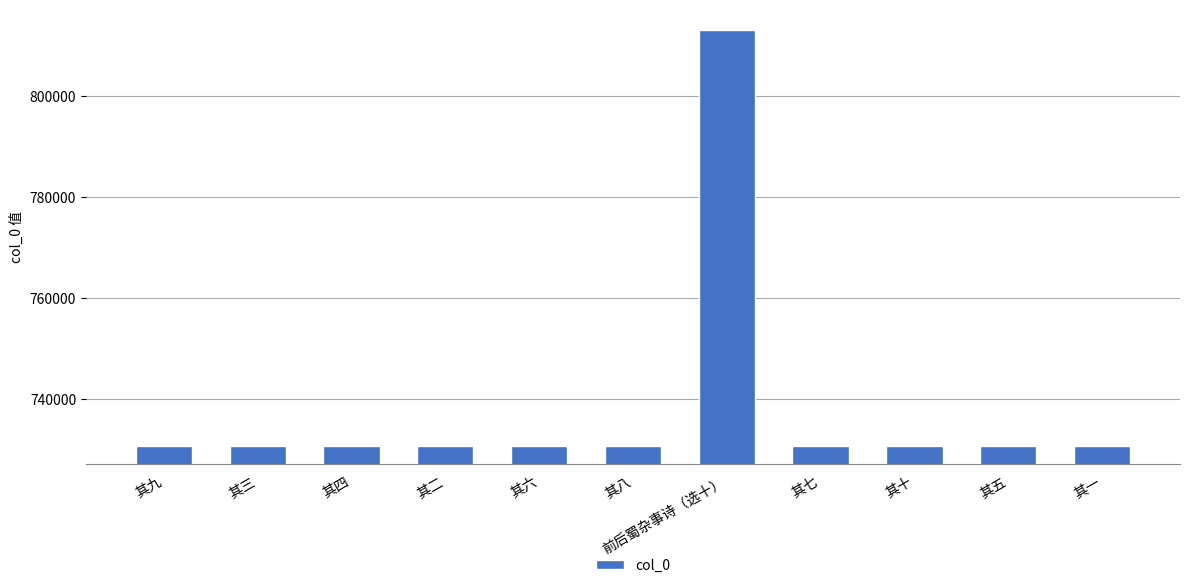

What is the sum of the values at 其六 and 其八?

1461292